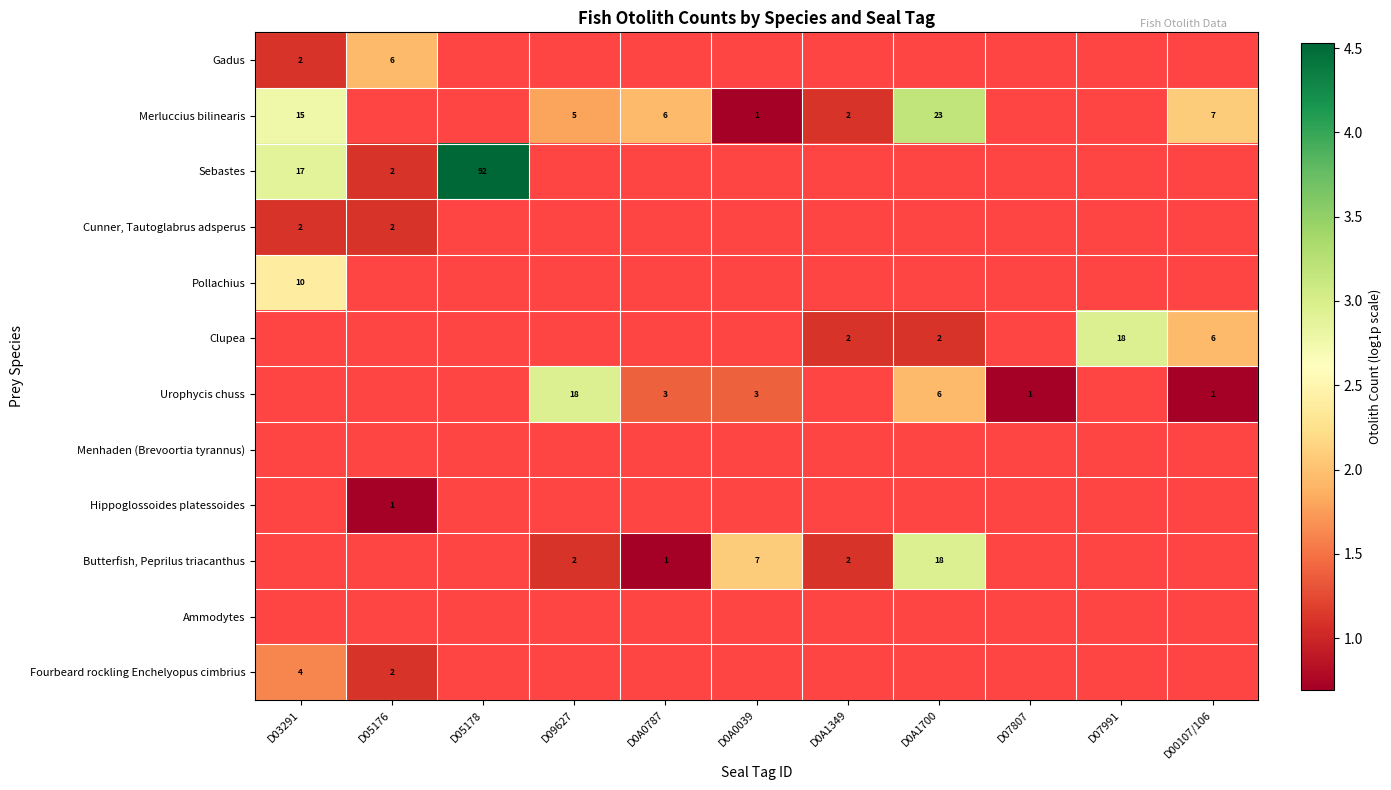

What is the highest value of the Cunner, Tautoglabrus adsperus series?

1.1